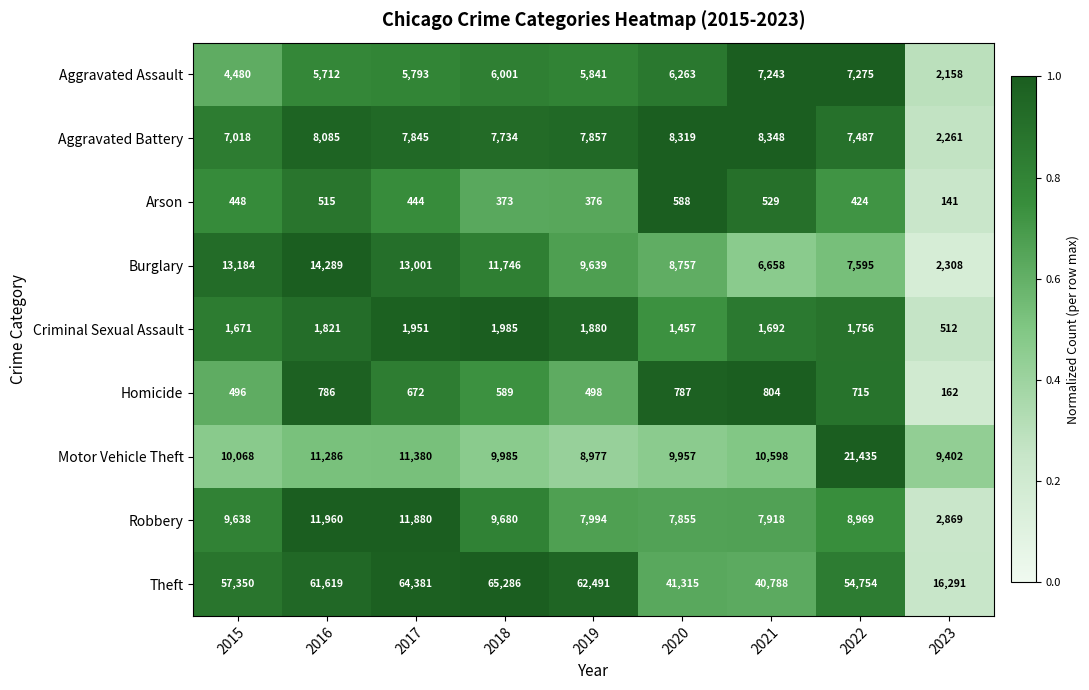

At 2020, list the series in order from largest to smallest.

Theft, Motor Vehicle Theft, Burglary, Aggravated Battery, Robbery, Aggravated Assault, Criminal Sexual Assault, Homicide, Arson